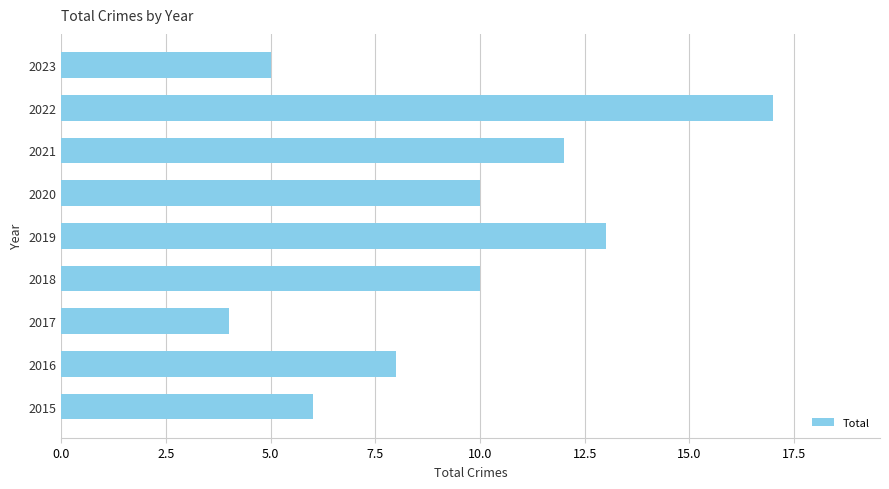

What is the difference between the second highest and minimum values?

9